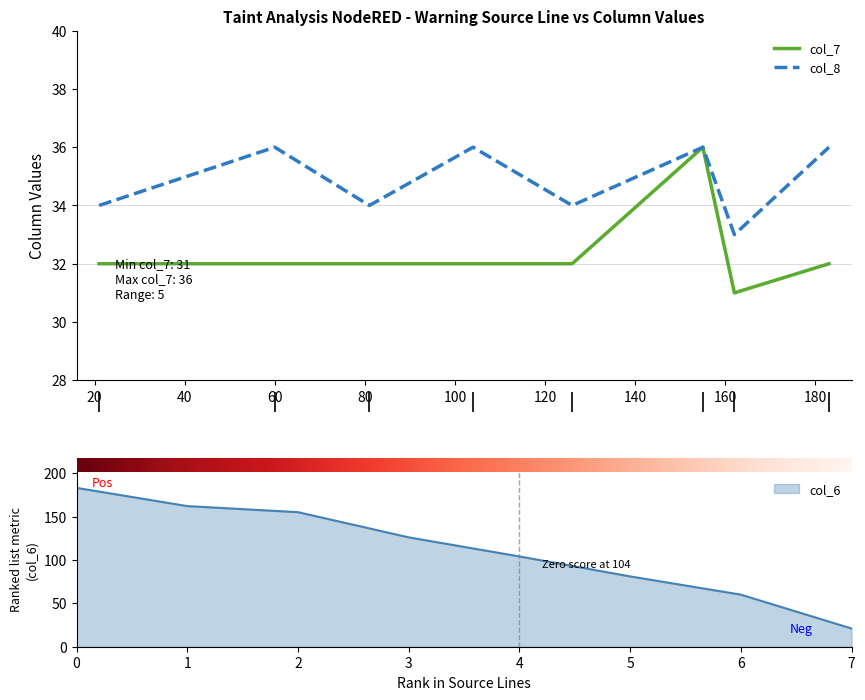

At which label does col_8 reach its minimum?

162